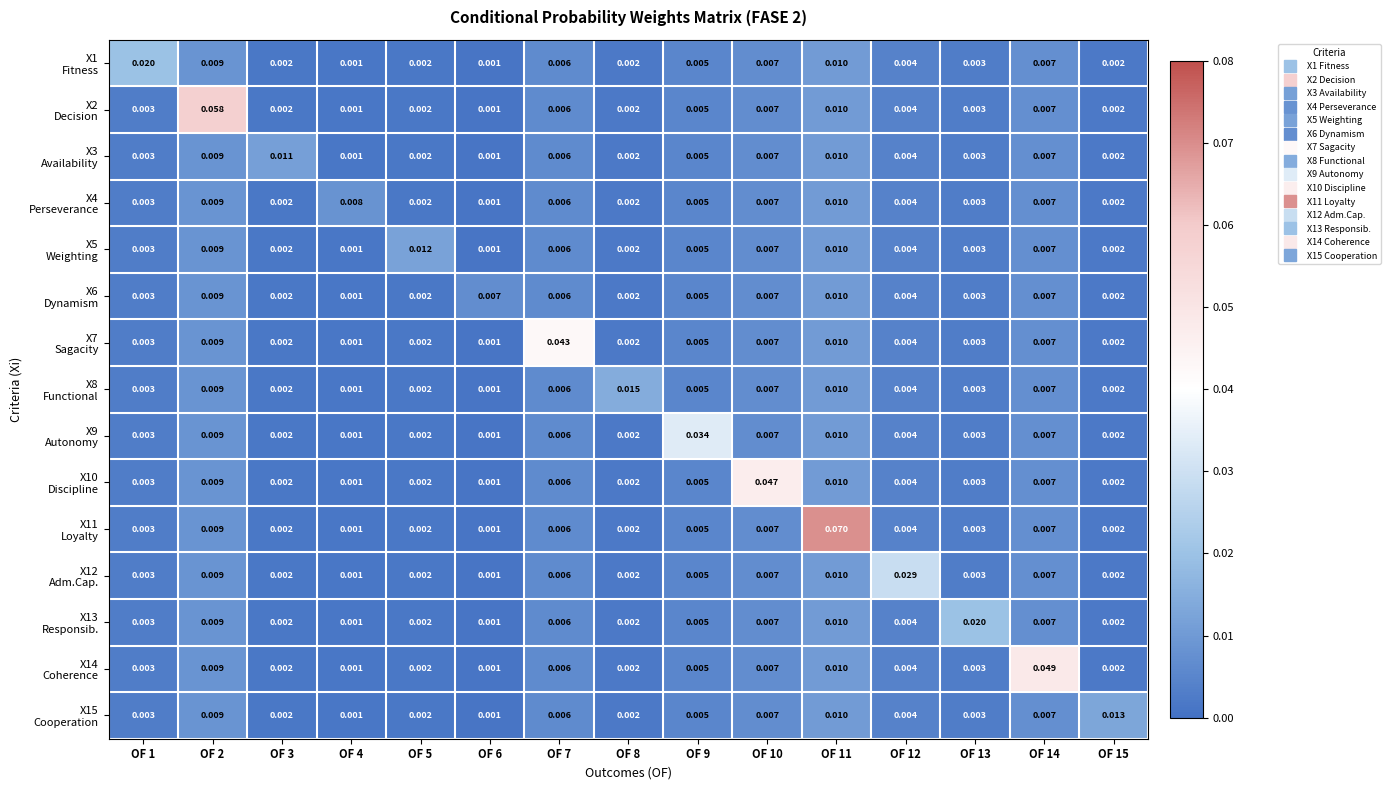

What is the total value across all series at OF 7?

0.1